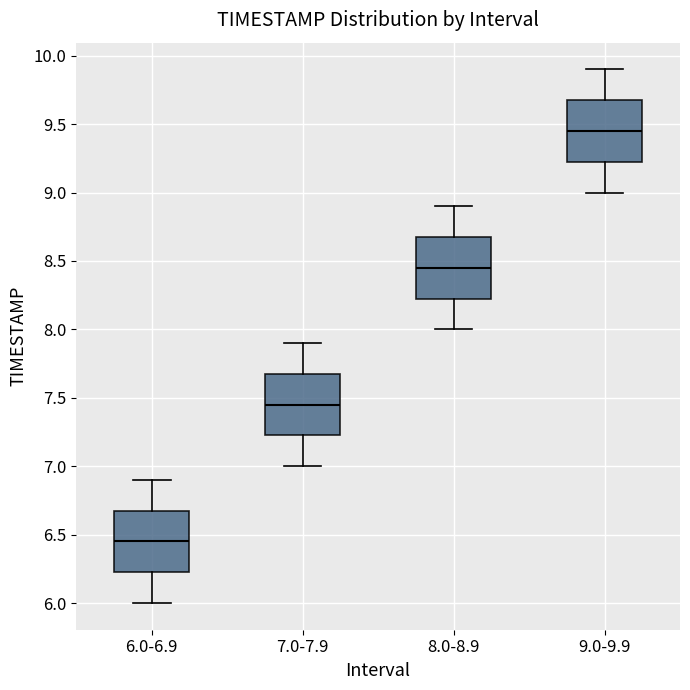

Reading left to right, read every box against the y-axis: the position of its median line, the range the box covers, and the ends of its whiskers. The values are not printed on the chart, so give them approximately, as read against the axis.

6.0-6.9: median 6.45, box 6.25 to 6.70, whiskers 6.00 to 6.90
7.0-7.9: median 7.45, box 7.25 to 7.70, whiskers 7.00 to 7.90
8.0-8.9: median 8.45, box 8.25 to 8.70, whiskers 8.00 to 8.90
9.0-9.9: median 9.45, box 9.25 to 9.70, whiskers 9.00 to 9.90